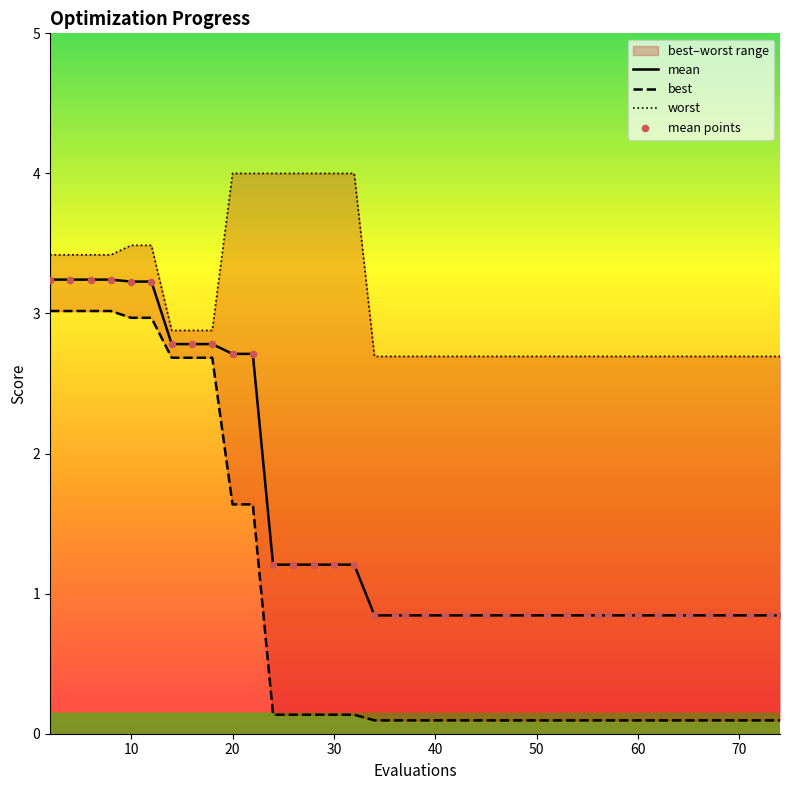

What is the maximum value for mean?

3.2